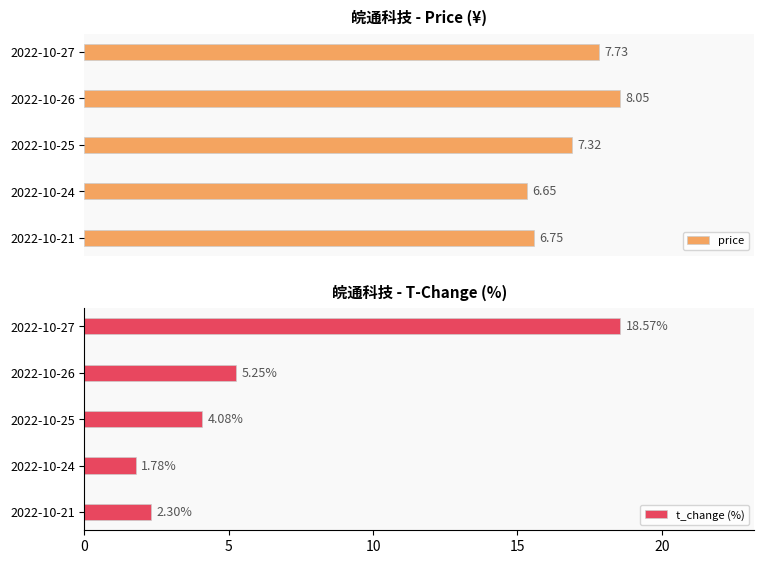

List the labels in order of price value, largest first.

2022-10-26, 2022-10-27, 2022-10-25, 2022-10-21, 2022-10-24